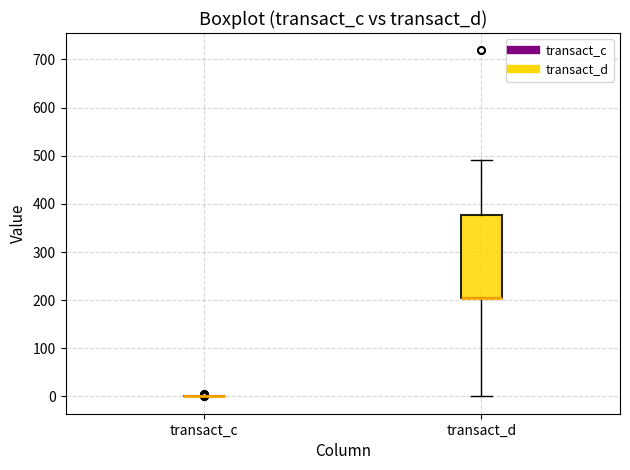

Reading left to right, transcribe this box plot: for each box, give where its median line is, the range the box spans, and where its two whiskers end, as read against the y-axis. The values are not printed on the chart, so give them approximately, as read against the axis.

transact_c: box collapsed to a line at 0, whiskers 0 to 0
transact_d: median 200 (drawn on the box's lower edge), box 200 to 380, whiskers 0 to 490